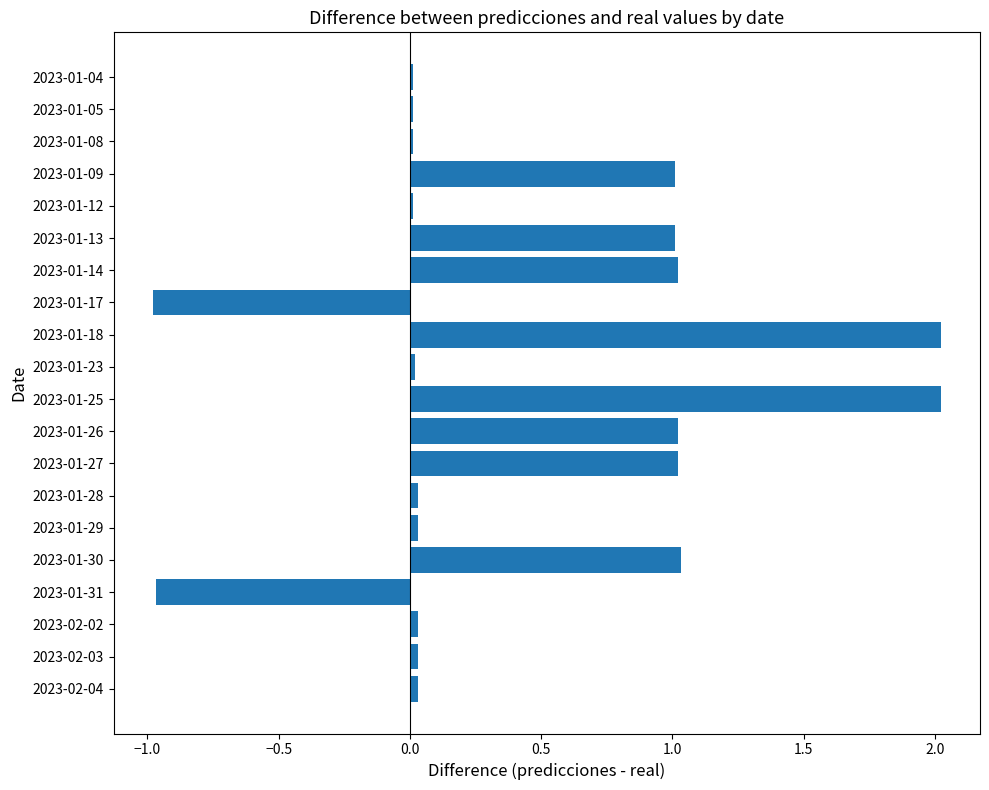

What is the smallest value displayed?

-1.0